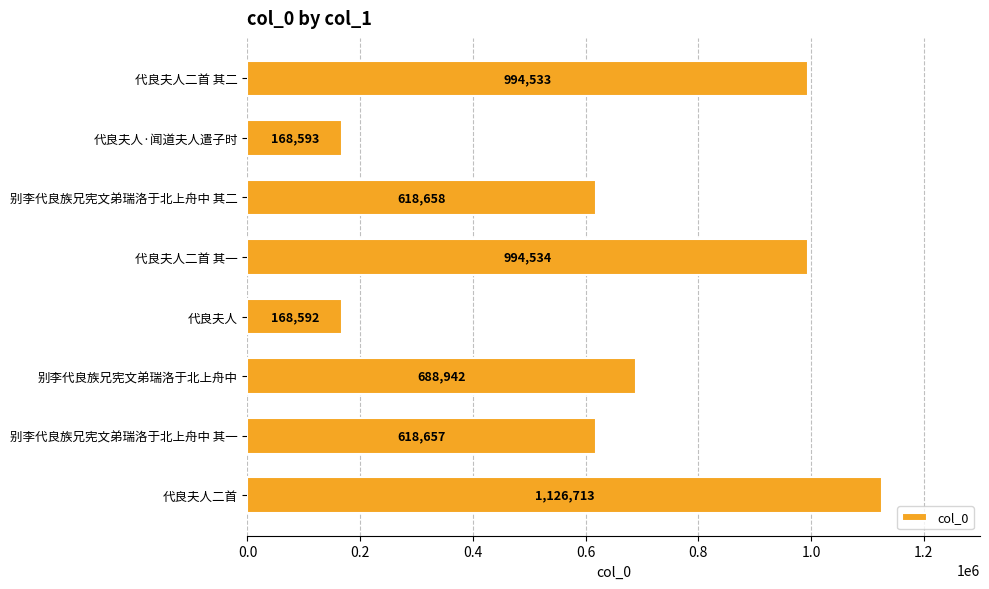

How many bars are there in total?

8